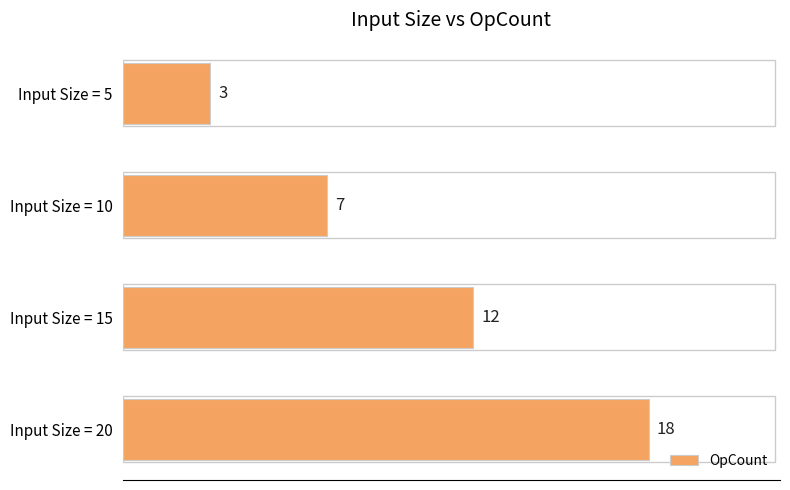

Does the chart contain any negative values?

No